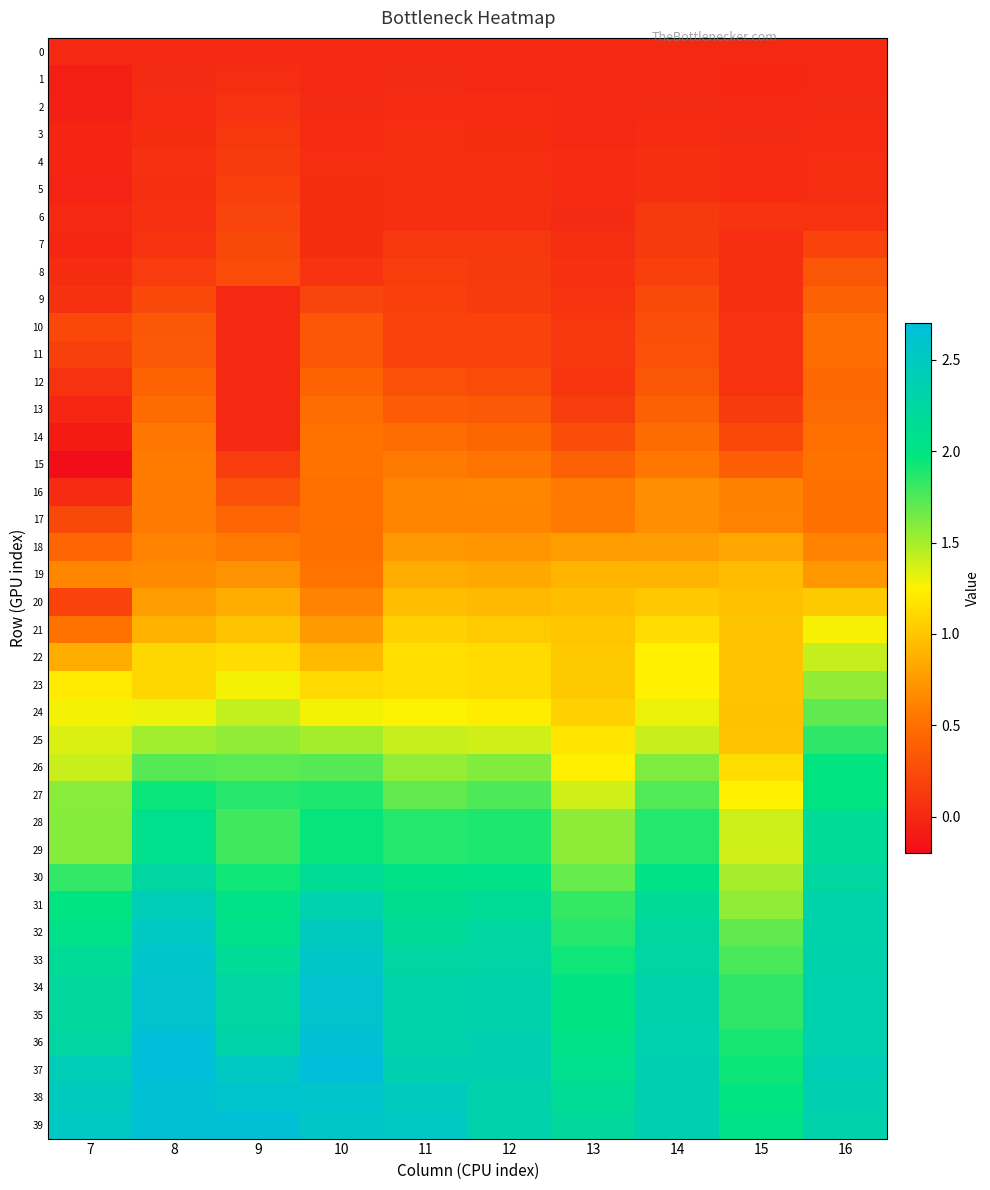

Reading right to left, what are all the values shown in this chart?

0: 16=0.0	15=0.0	14=0.0	13=0.0	12=0.0	11=0.0	10=0.0	9=0.0	8=0.0	7=0.0
1: 16=0.0	15=-0.0	14=0.0	13=0.0	12=0.0	11=0.0	10=0.0	9=0.0	8=0.0	7=-0.1
2: 16=0.0	15=0.0	14=0.0	13=0.0	12=0.0	11=0.0	10=0.0	9=0.1	8=0.0	7=-0.1
3: 16=0.0	15=0.0	14=0.0	13=0.0	12=0.0	11=0.0	10=0.0	9=0.1	8=0.0	7=-0.0
4: 16=0.0	15=0.0	14=0.0	13=0.0	12=0.0	11=0.0	10=0.0	9=0.1	8=0.1	7=-0.0
5: 16=0.0	15=0.0	14=0.0	13=0.0	12=0.0	11=0.0	10=0.0	9=0.2	8=0.0	7=-0.0
6: 16=0.1	15=0.1	14=0.1	13=0.0	12=0.1	11=0.0	10=0.0	9=0.2	8=0.1	7=0.0
7: 16=0.2	15=0.0	14=0.1	13=0.0	12=0.1	11=0.1	10=0.0	9=0.2	8=0.1	7=-0.0
8: 16=0.3	15=0.0	14=0.2	13=0.1	12=0.1	11=0.1	10=0.1	9=0.2	8=0.1	7=0.0
9: 16=0.4	15=0.0	14=0.2	13=0.1	12=0.1	11=0.2	10=0.2	9=0.0	8=0.2	7=0.1
10: 16=0.5	15=0.1	14=0.3	13=0.1	12=0.2	11=0.2	10=0.3	9=0.0	8=0.3	7=0.2
11: 16=0.5	15=0.1	14=0.3	13=0.1	12=0.2	11=0.2	10=0.3	9=0.0	8=0.3	7=0.2
12: 16=0.5	15=0.1	14=0.3	13=0.1	12=0.2	11=0.3	10=0.4	9=0.0	8=0.4	7=0.1
13: 16=0.5	15=0.1	14=0.4	13=0.1	12=0.3	11=0.4	10=0.5	9=0.0	8=0.5	7=-0.0
14: 16=0.5	15=0.2	14=0.5	13=0.3	12=0.4	11=0.5	10=0.5	9=0.0	8=0.5	7=-0.1
15: 16=0.5	15=0.4	14=0.5	13=0.4	12=0.5	11=0.6	10=0.5	9=0.1	8=0.6	7=-0.2
16: 16=0.5	15=0.6	14=0.7	13=0.6	12=0.6	11=0.6	10=0.5	9=0.3	8=0.6	7=0.0
17: 16=0.5	15=0.6	14=0.7	13=0.6	12=0.6	11=0.6	10=0.5	9=0.4	8=0.6	7=0.2
18: 16=0.6	15=0.8	14=0.8	13=0.8	12=0.7	11=0.7	10=0.5	9=0.6	8=0.6	7=0.4
19: 16=0.7	15=0.9	14=0.9	13=0.9	12=0.8	11=0.8	10=0.5	9=0.7	8=0.7	7=0.6
20: 16=1.0	15=1.0	14=1.0	13=1.0	12=0.9	11=1.0	10=0.6	9=0.9	8=0.8	7=0.2
21: 16=1.3	15=1.0	14=1.1	13=1.0	12=1.0	11=1.1	10=0.8	9=1.0	8=0.9	7=0.5
22: 16=1.4	15=1.0	14=1.2	13=1.0	12=1.1	11=1.1	10=0.9	9=1.1	8=1.1	7=0.9
23: 16=1.6	15=1.0	14=1.2	13=1.0	12=1.1	11=1.1	10=1.1	9=1.3	8=1.1	7=1.2
24: 16=1.7	15=1.0	14=1.3	13=1.1	12=1.2	11=1.3	10=1.3	9=1.4	8=1.3	7=1.3
25: 16=1.8	15=1.0	14=1.4	13=1.2	12=1.4	11=1.4	10=1.5	9=1.6	8=1.5	7=1.4
26: 16=2.0	15=1.1	14=1.6	13=1.2	12=1.6	11=1.6	10=1.7	9=1.7	8=1.7	7=1.4
27: 16=2.0	15=1.2	14=1.7	13=1.4	12=1.8	11=1.7	10=1.9	9=1.9	8=1.9	7=1.6
28: 16=2.2	15=1.4	14=1.9	13=1.6	12=1.9	11=1.9	10=2.0	9=1.8	8=2.1	7=1.6
29: 16=2.2	15=1.4	14=1.9	13=1.6	12=1.9	11=1.9	10=2.0	9=1.8	8=2.1	7=1.6
30: 16=2.2	15=1.5	14=2.0	13=1.7	12=2.0	11=2.0	10=2.1	9=1.9	8=2.3	7=1.8
31: 16=2.3	15=1.6	14=2.2	13=1.8	12=2.2	11=2.1	10=2.4	9=2.0	8=2.4	7=2.0
32: 16=2.3	15=1.7	14=2.2	13=1.9	12=2.2	11=2.2	10=2.5	9=2.1	8=2.5	7=2.1
33: 16=2.3	15=1.8	14=2.3	13=1.9	12=2.3	11=2.3	10=2.6	9=2.2	8=2.6	7=2.2
34: 16=2.4	15=1.8	14=2.3	13=2.0	12=2.3	11=2.3	10=2.6	9=2.3	8=2.6	7=2.2
35: 16=2.4	15=1.8	14=2.3	13=2.0	12=2.3	11=2.3	10=2.6	9=2.3	8=2.6	7=2.2
36: 16=2.4	15=1.9	14=2.4	13=2.0	12=2.4	11=2.3	10=2.7	9=2.3	8=2.7	7=2.3
37: 16=2.4	15=1.9	14=2.4	13=2.1	12=2.4	11=2.4	10=2.7	9=2.5	8=2.8	7=2.4
38: 16=2.4	15=2.0	14=2.4	13=2.2	12=2.3	11=2.5	10=2.6	9=2.6	8=2.7	7=2.5
39: 16=2.3	15=2.0	14=2.4	13=2.2	12=2.3	11=2.5	10=2.6	9=2.7	8=2.7	7=2.5